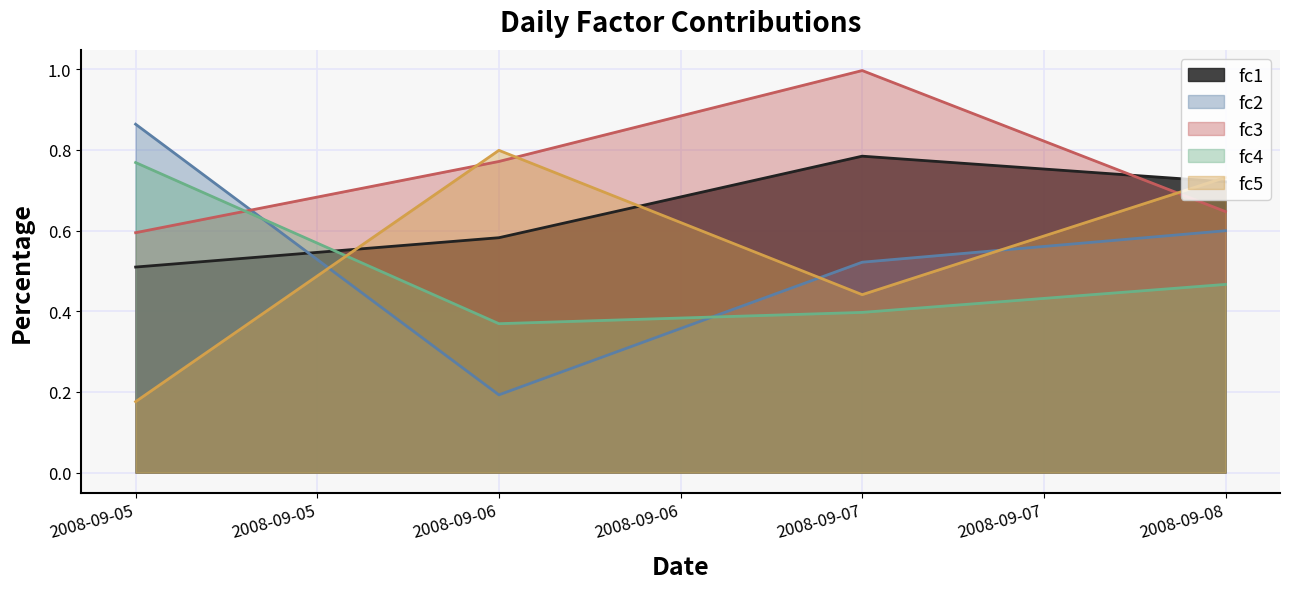

What is the value of the fc5 point at the 4th from the left?

0.7